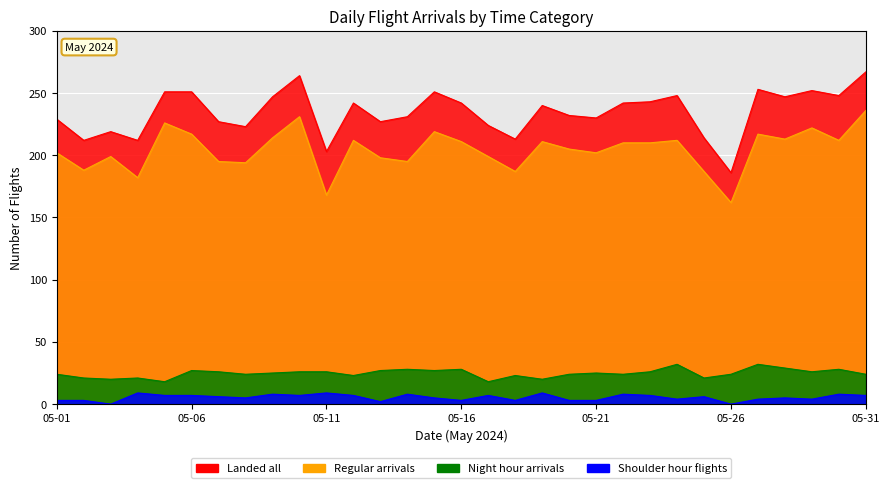

What is the value of the Shoulder hour flights point at the 31st from the left?

7